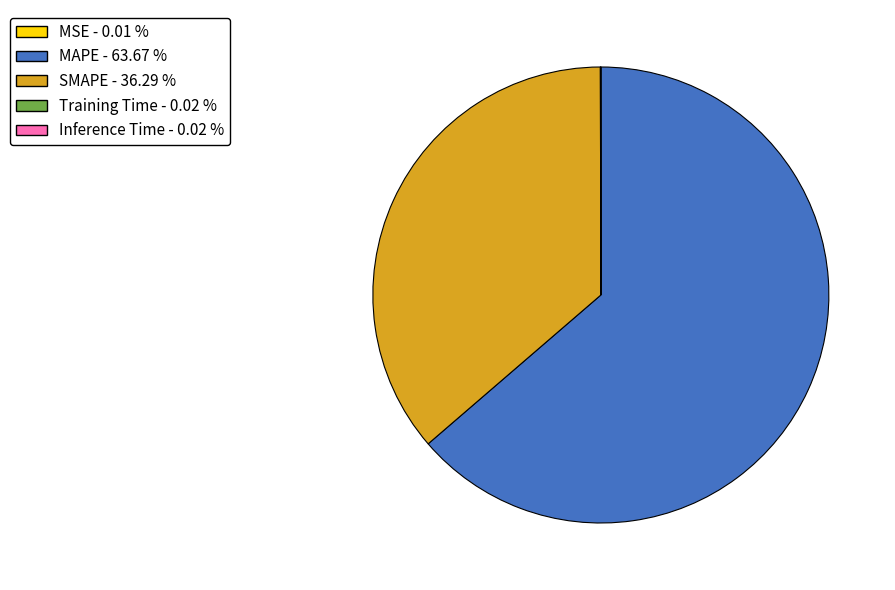

Between MAPE and SMAPE, which is larger?

MAPE